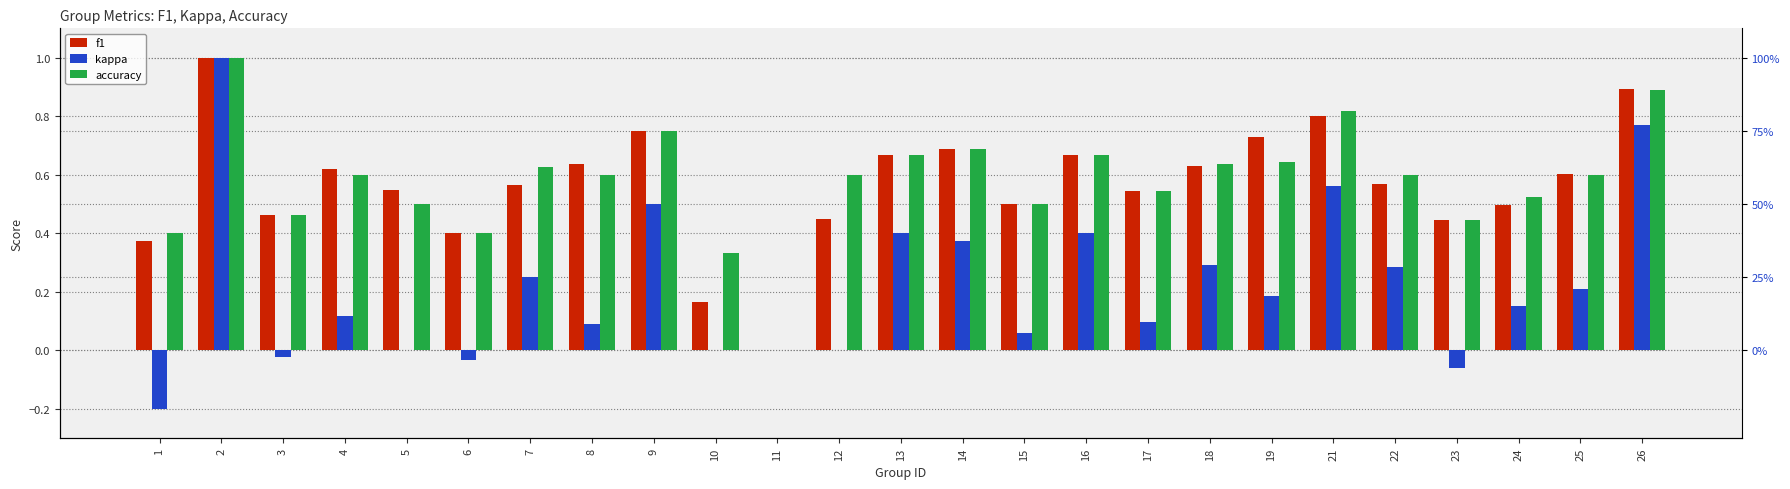

Rank the series by their maximum value, from highest to lowest.

f1, kappa, accuracy